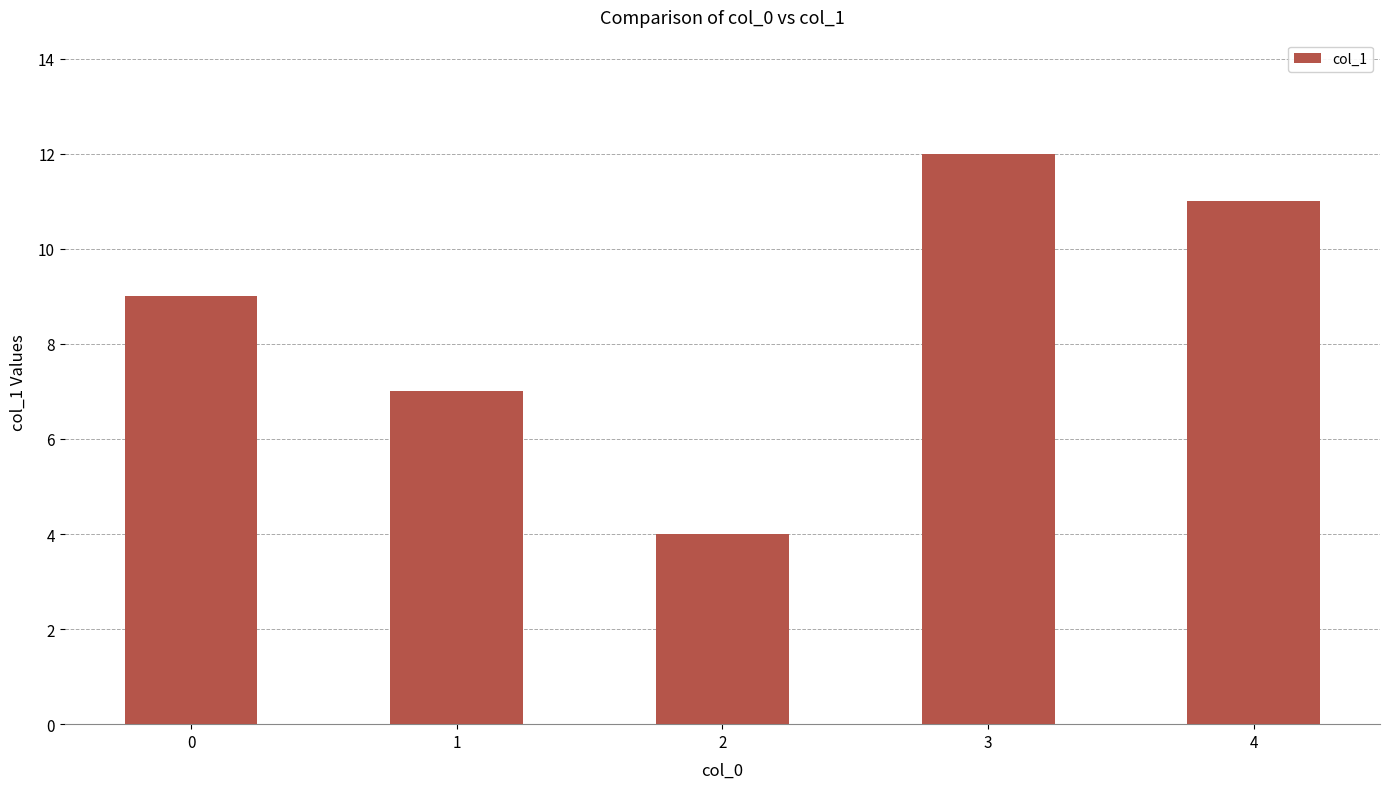

The value at 4 is 15. True or false?

False